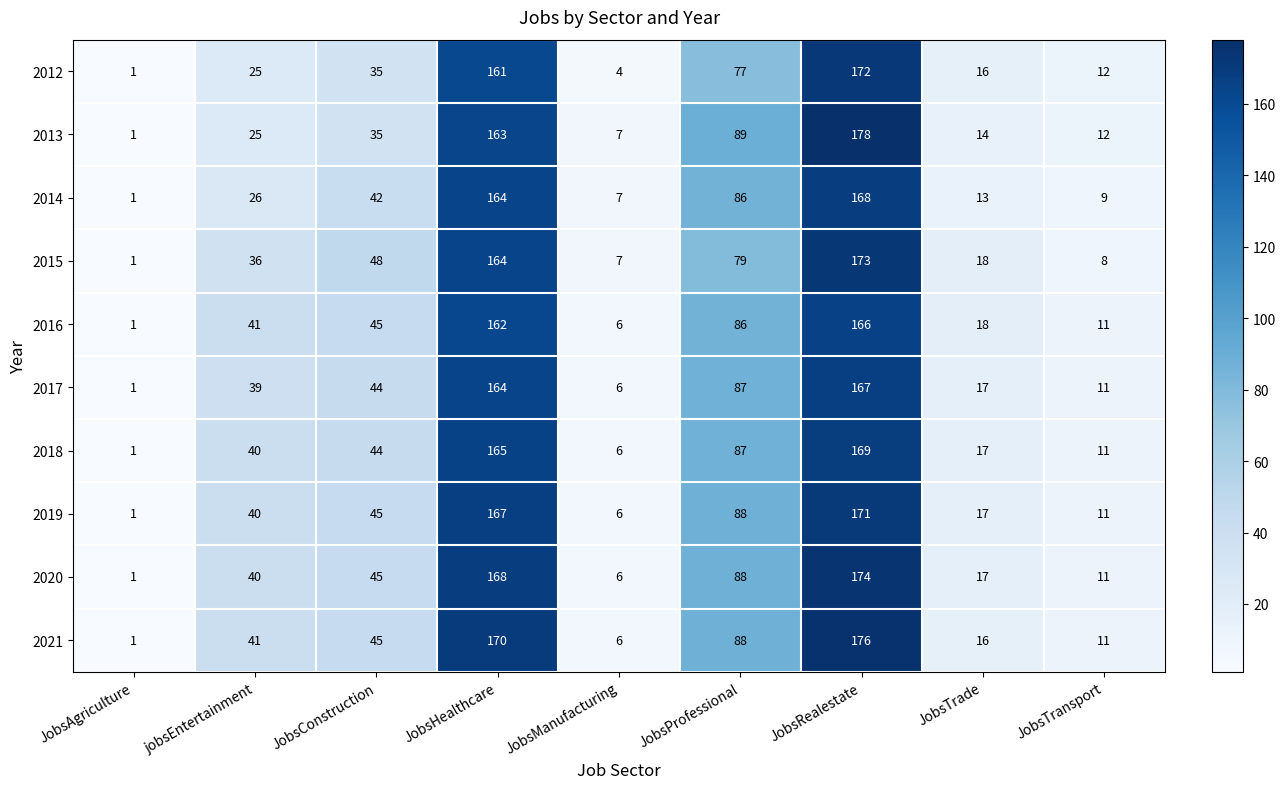

Rank the categories by 2019 value from highest to lowest.

JobsRealestate, JobsHealthcare, JobsProfessional, JobsConstruction, jobsEntertainment, JobsTrade, JobsTransport, JobsManufacturing, JobsAgriculture